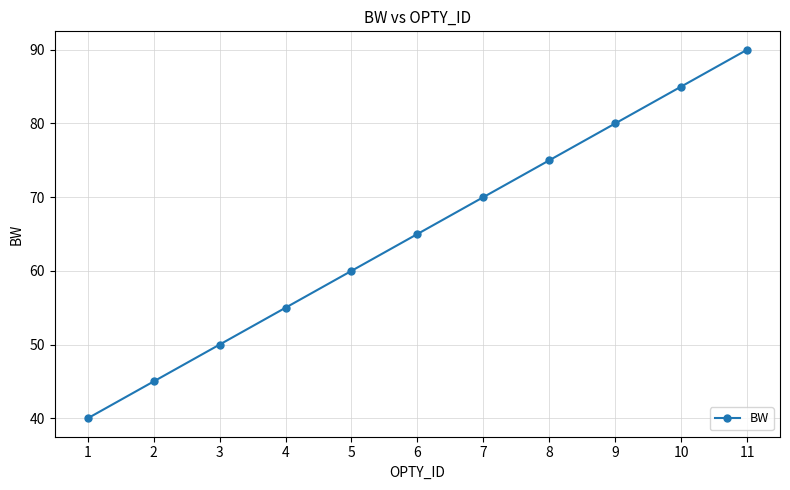

What is the value of the 3rd point from the left?

50